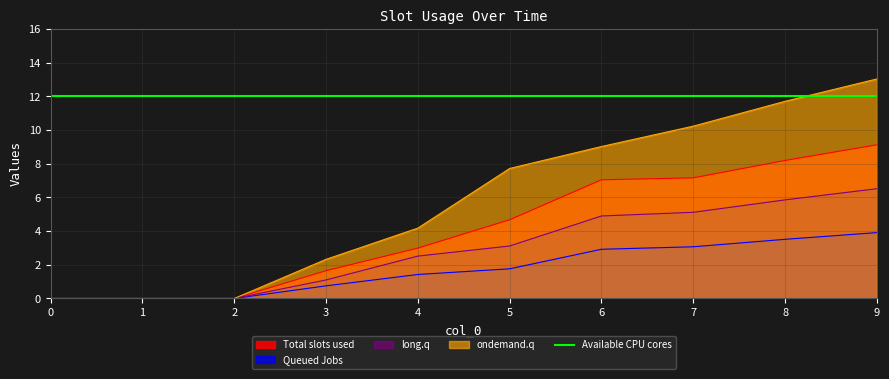

Is the value of 4 at 3 greater than the value of 2 at 9?

No